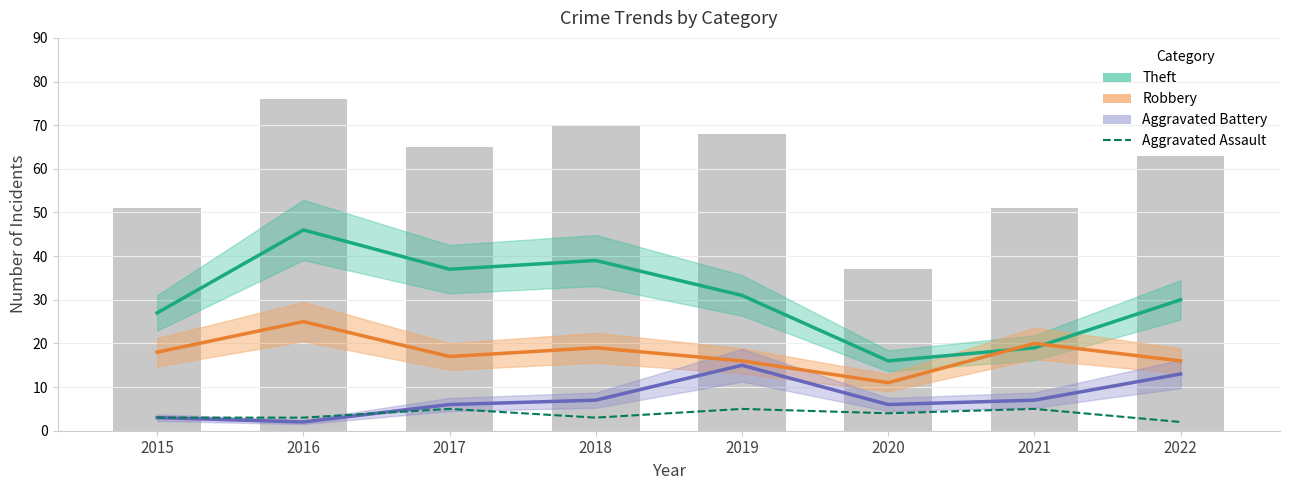

Count the Aggravated Assault values in the range 3 to 5.

7